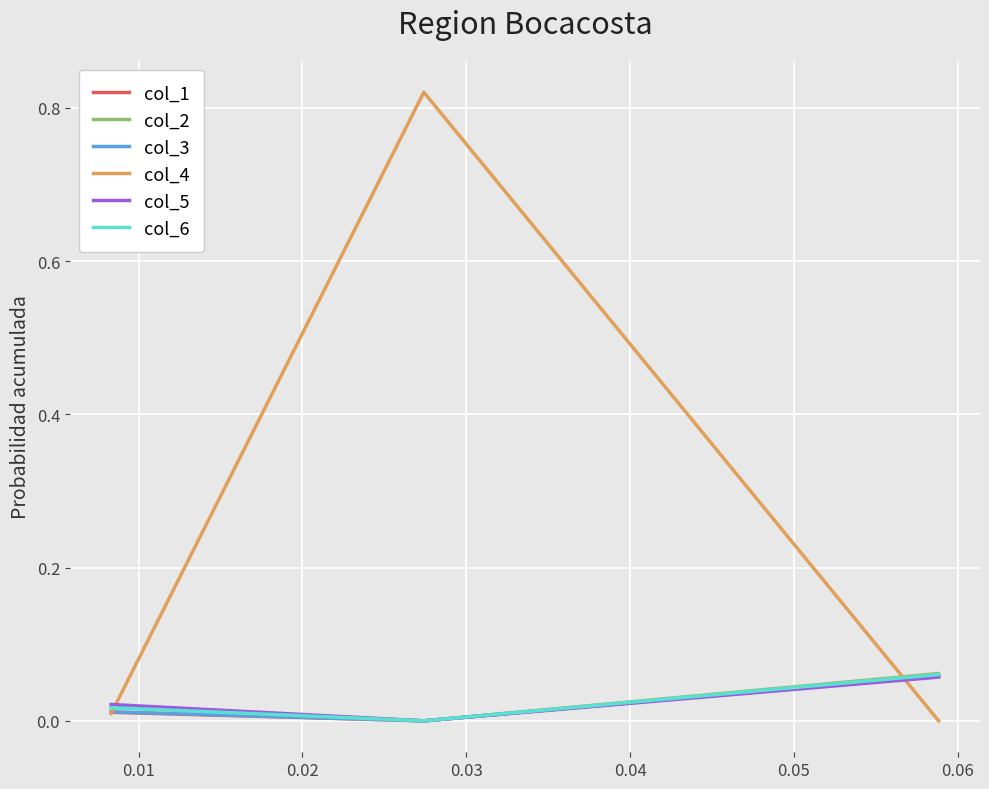

Count the col_1 values in the range 0 to 1.

3